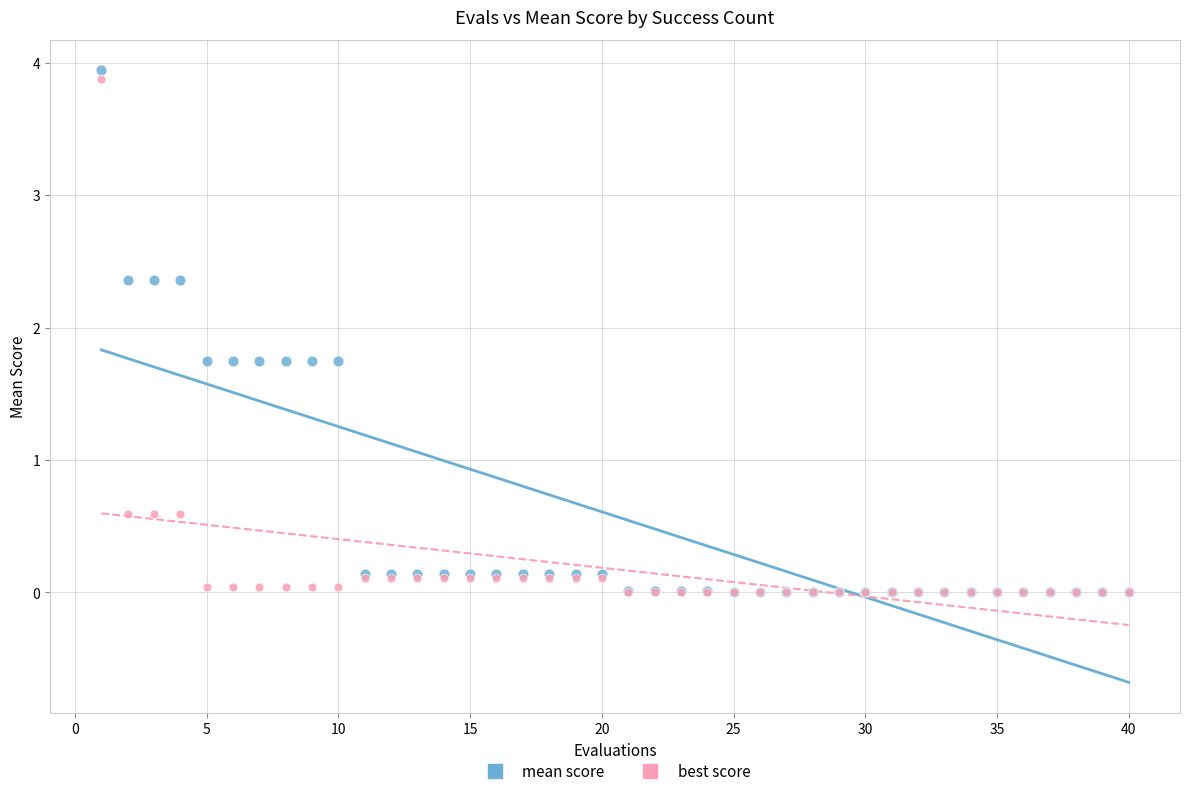

Which series reaches the maximum Y coordinate?

mean score